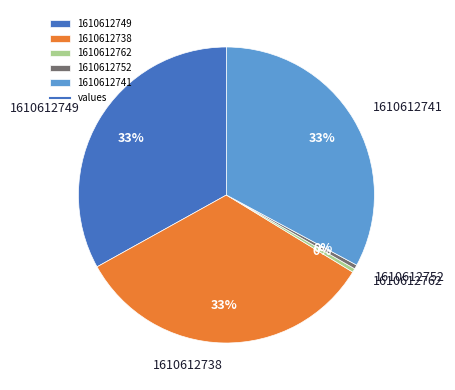

To the nearest percent, what is the combined percentage of 1610612741 and 1610612752?

33%